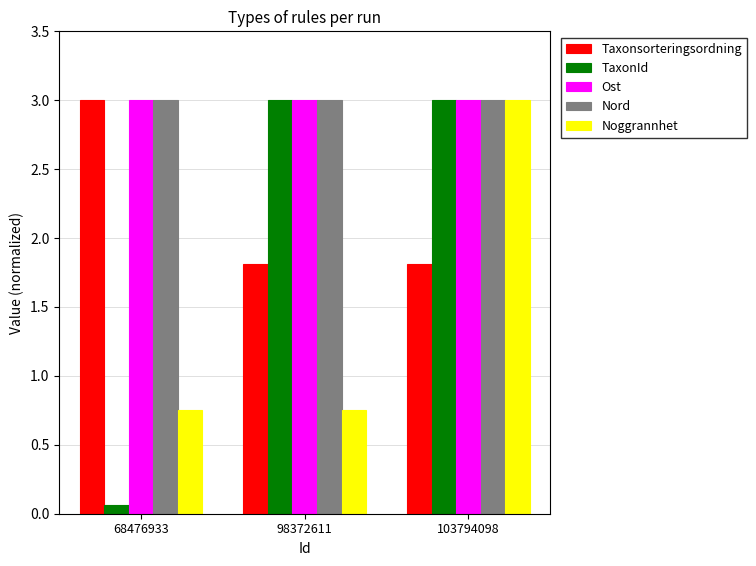

Where does the TaxonId series first go above 2?

98372611